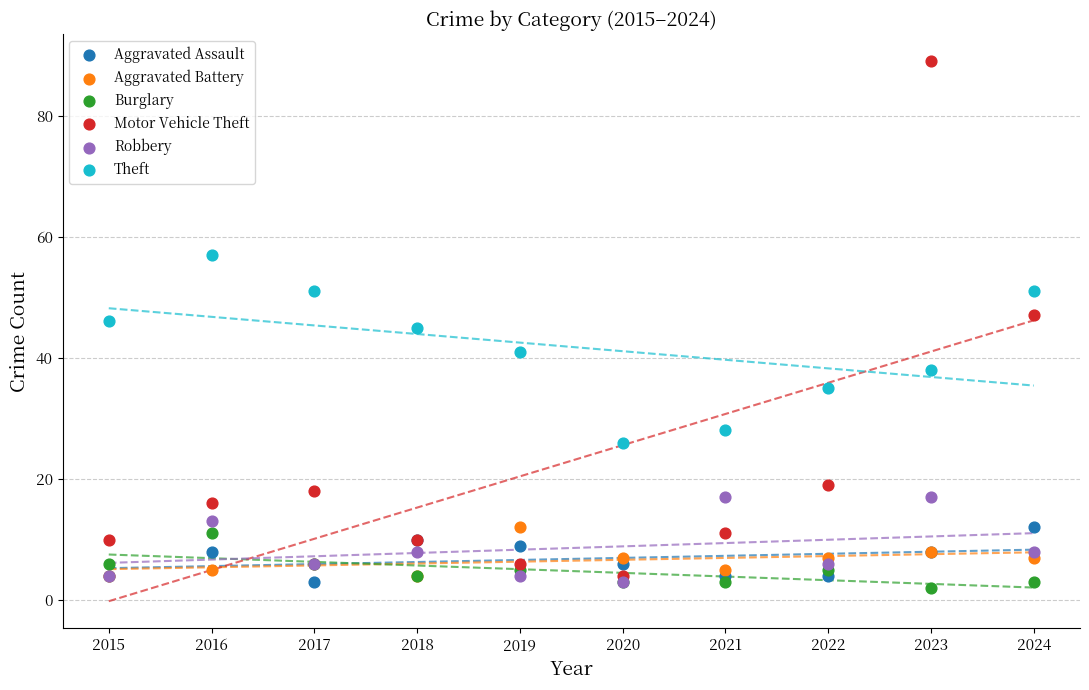

What are all the series names shown in the legend?

Aggravated Assault, Aggravated Battery, Burglary, Motor Vehicle Theft, Robbery, Theft